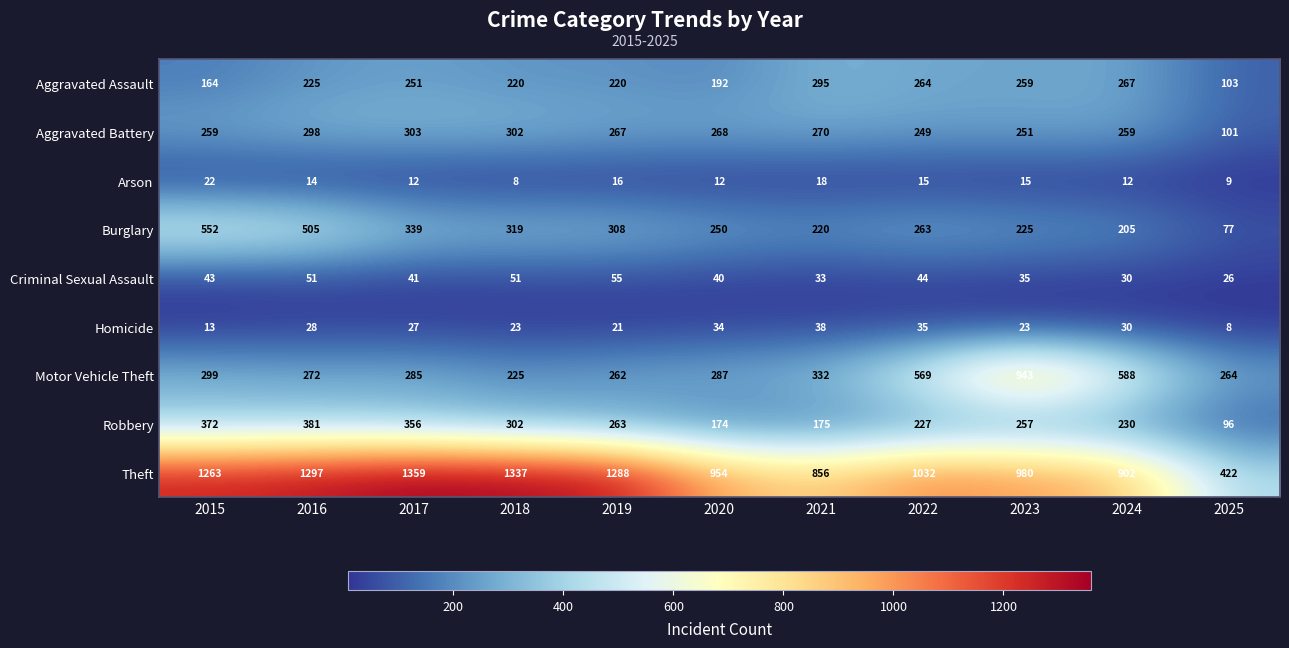

What is the difference between the Theft values at 2024 and 2022?

130